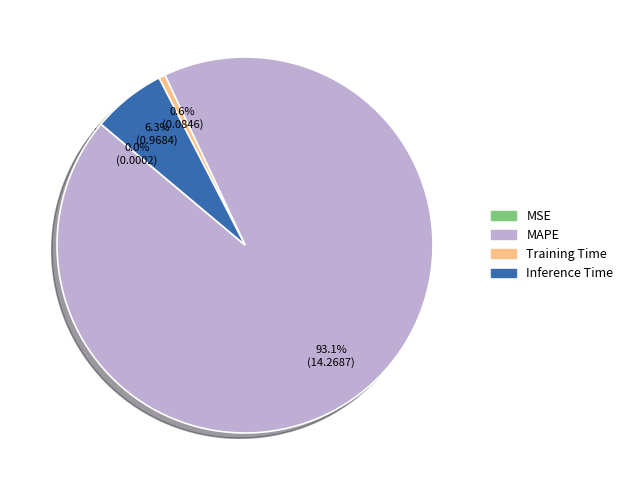

To the nearest percent, what is the difference between the largest and smallest slice percentages?

93%